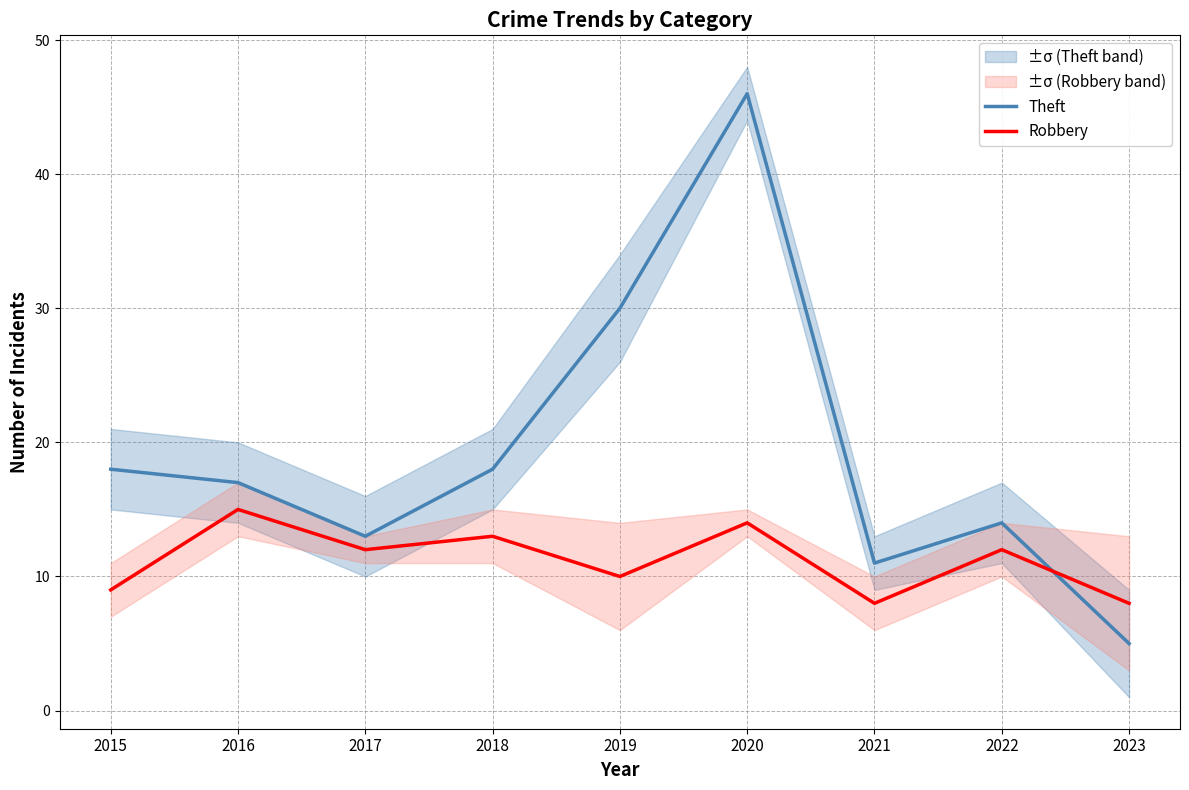

Rank the series by their maximum value, from lowest to highest.

Robbery, Theft